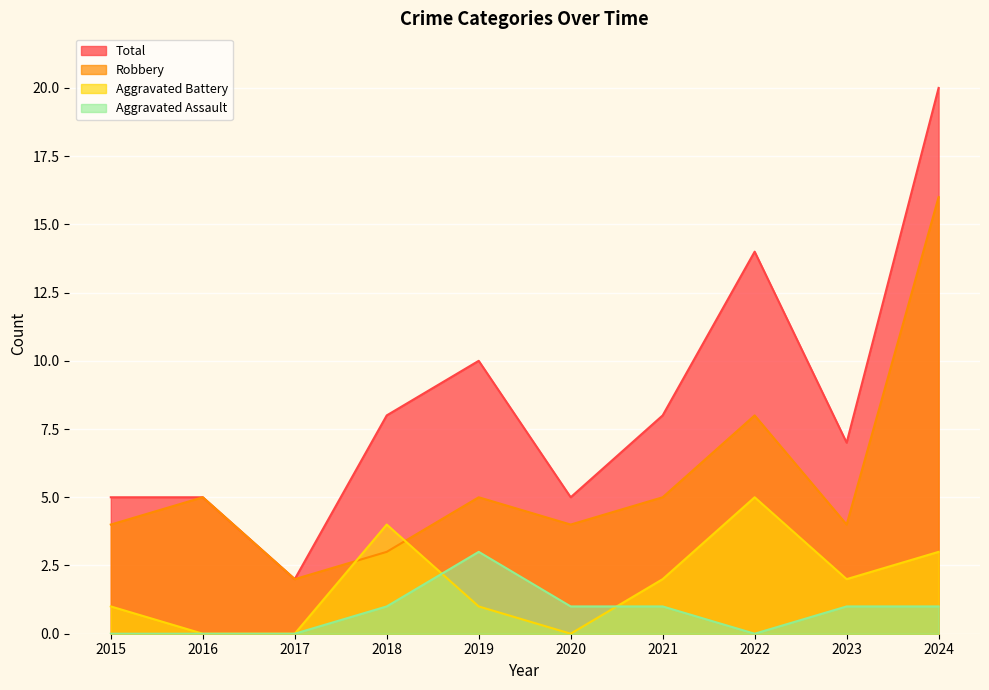

After their last crossing, which series has the higher values: Aggravated Assault or Aggravated Battery?

Aggravated Battery